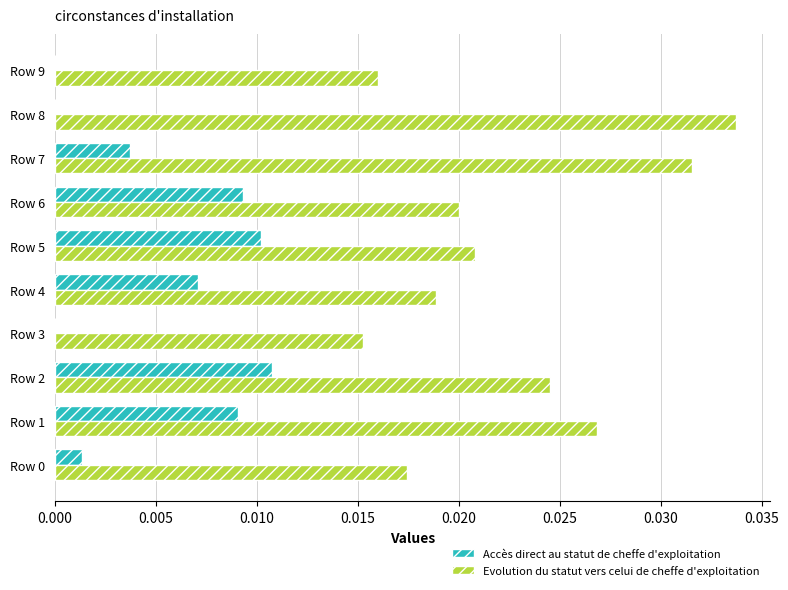

Which category has the highest value across all series?

Row 8